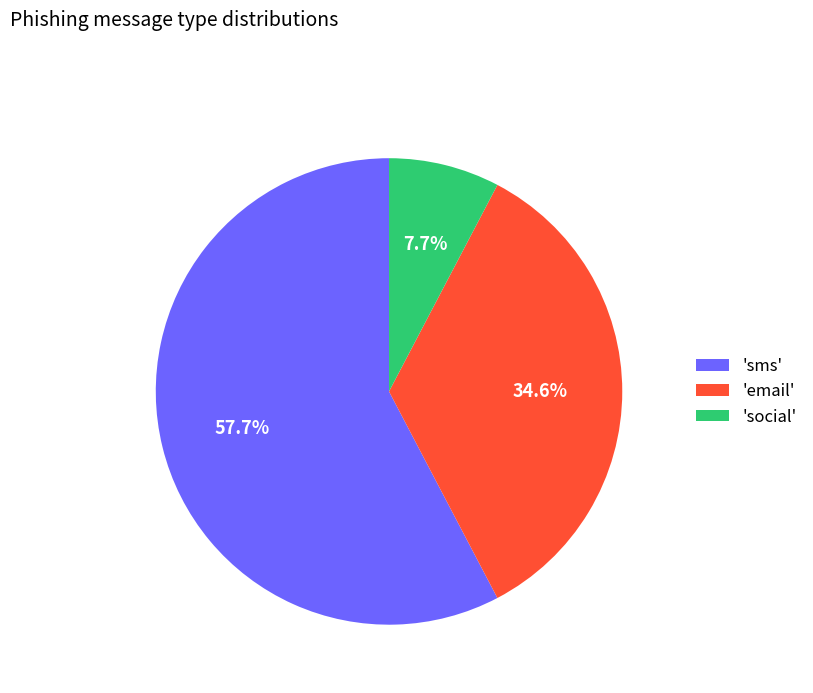

Which slice is the largest?

'sms'